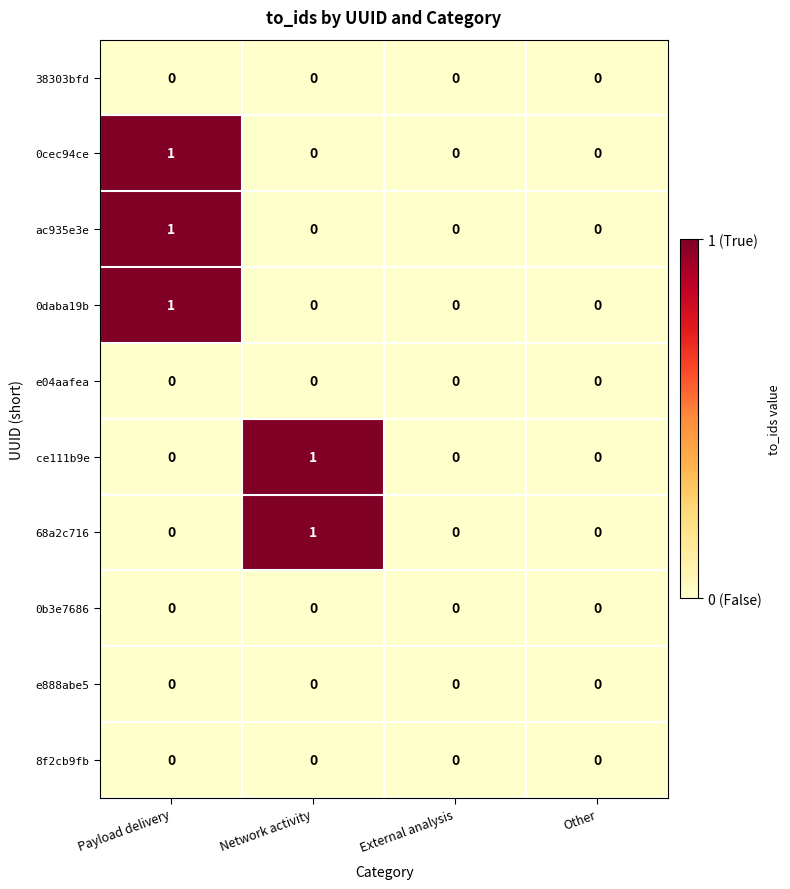

The value of ce111b9e at Other is 0. True or false?

True